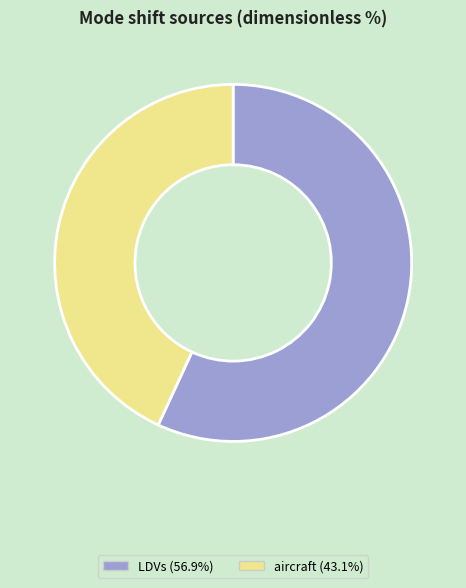

Does any single category account for the majority?

Yes